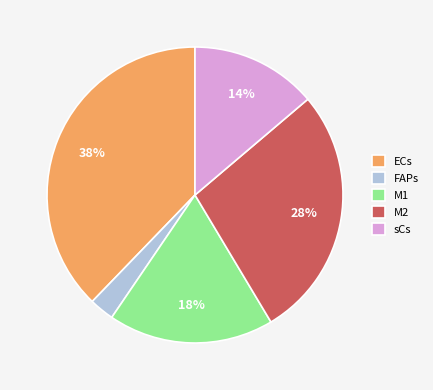

Do M2 and FAPs together represent more than half of the pie?

No